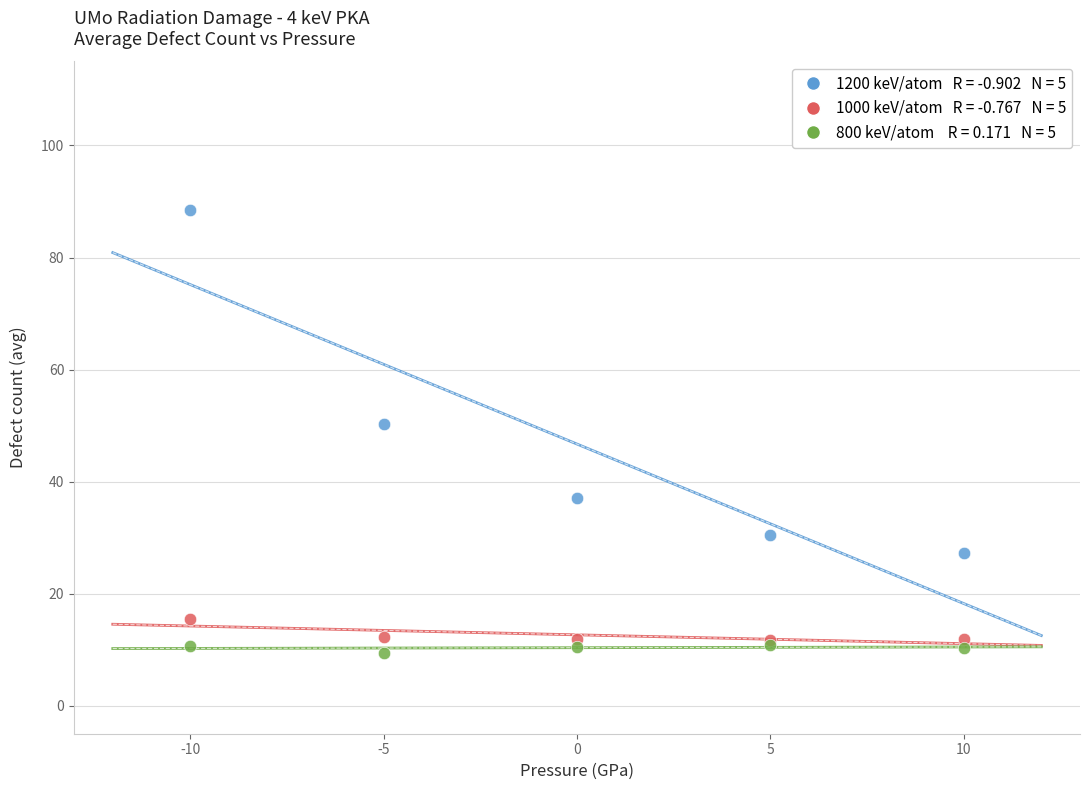

Across all series, what Y value is closest to 48?

50.4